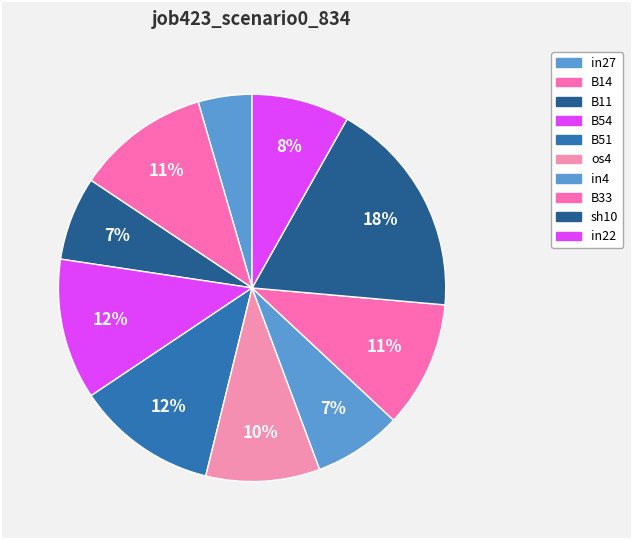

Count the number of slices in the pie.

10